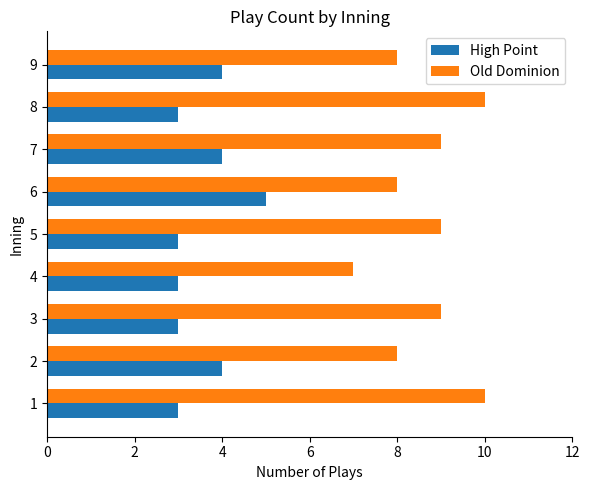

What is the maximum value shown in the chart?

10